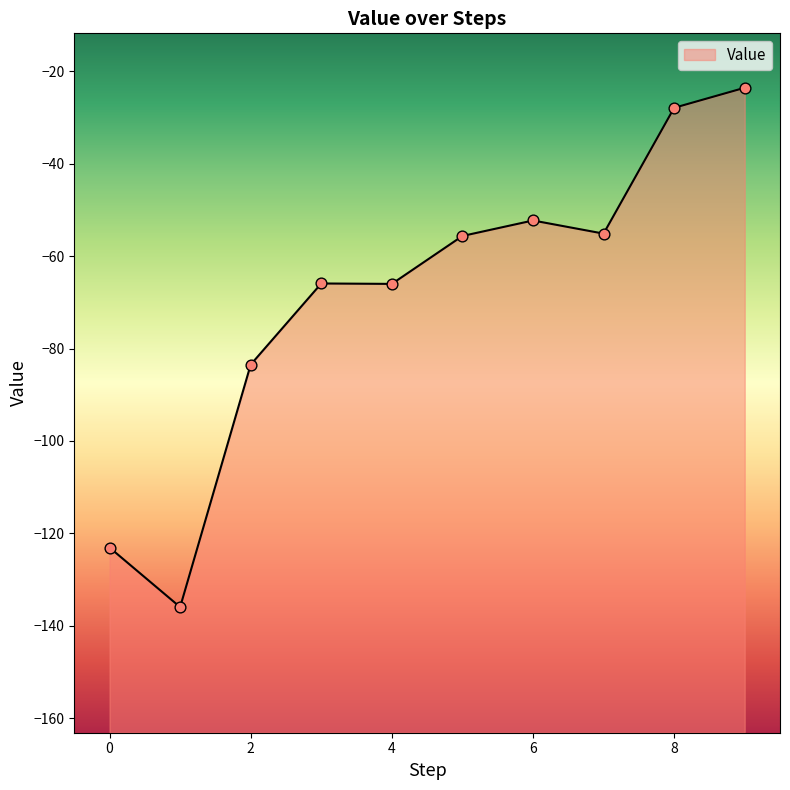

Between 8 and 0, which is larger?

8